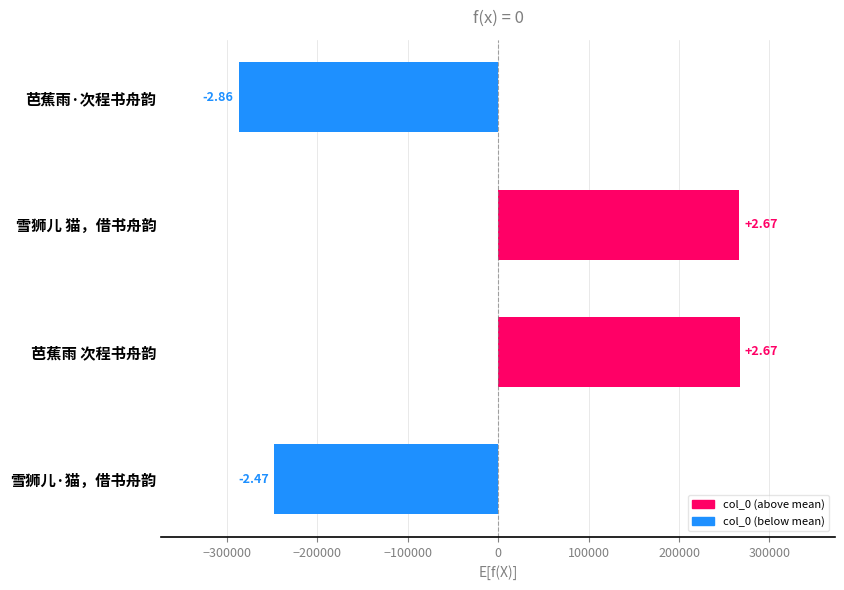

Does the chart contain any negative values?

Yes